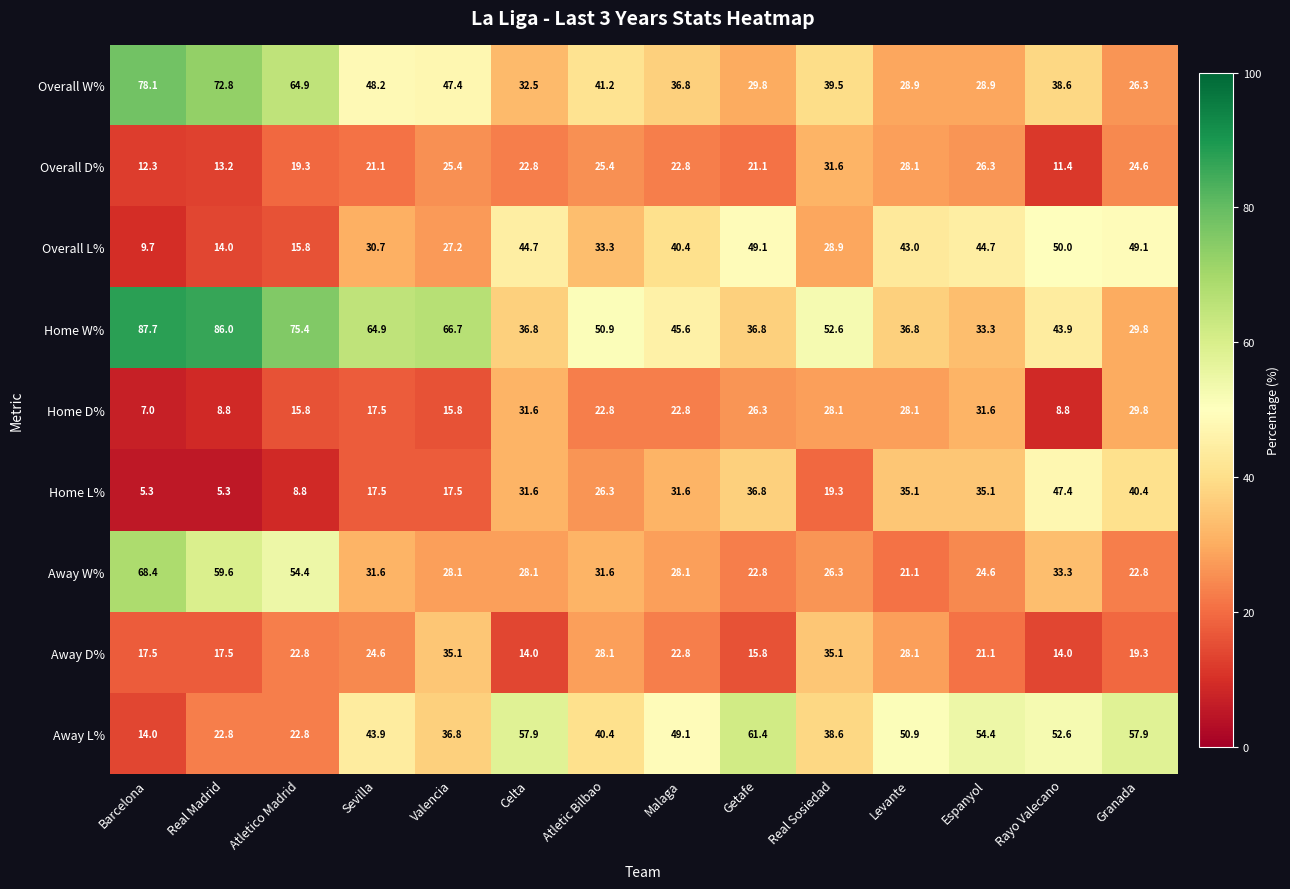

At which label does Home W% first exceed 50?

Barcelona